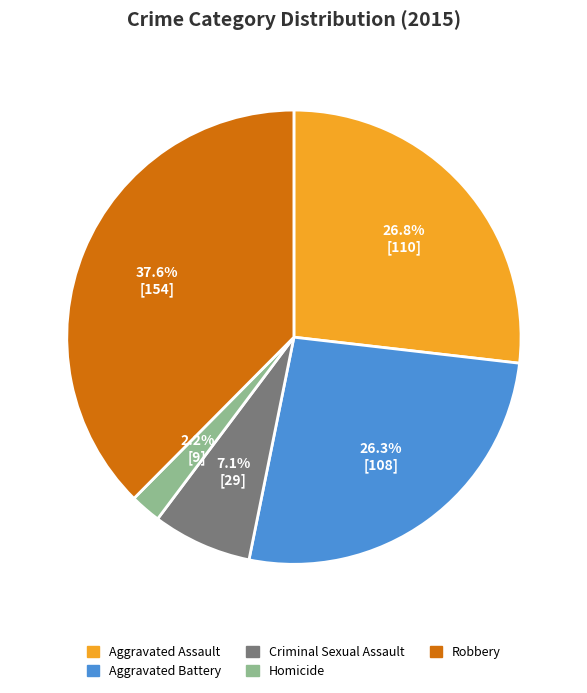

To the nearest percent, what is the difference between the largest and smallest slice percentages?

35%